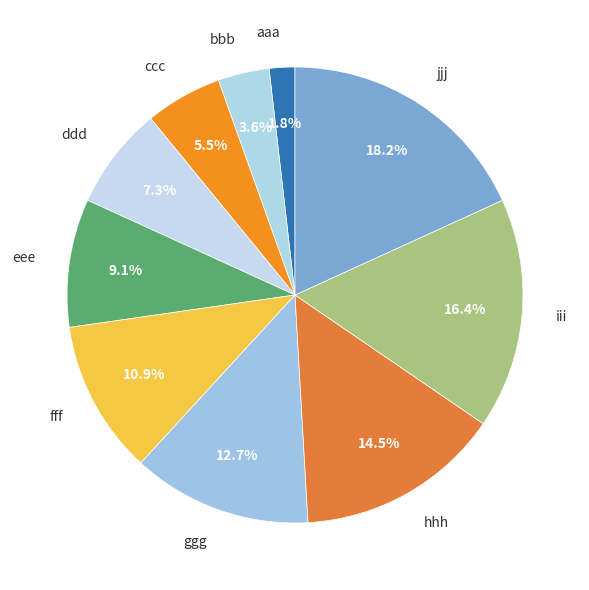

Which slice is the smallest?

aaa